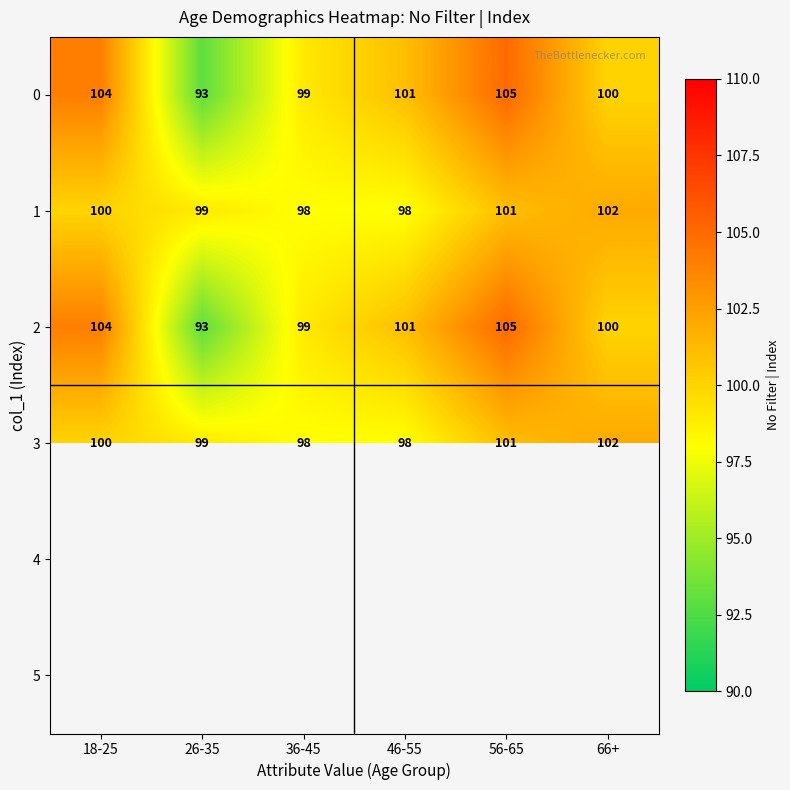

Is the value of 0 at 26-35 greater than the value of 3 at 46-55?

No